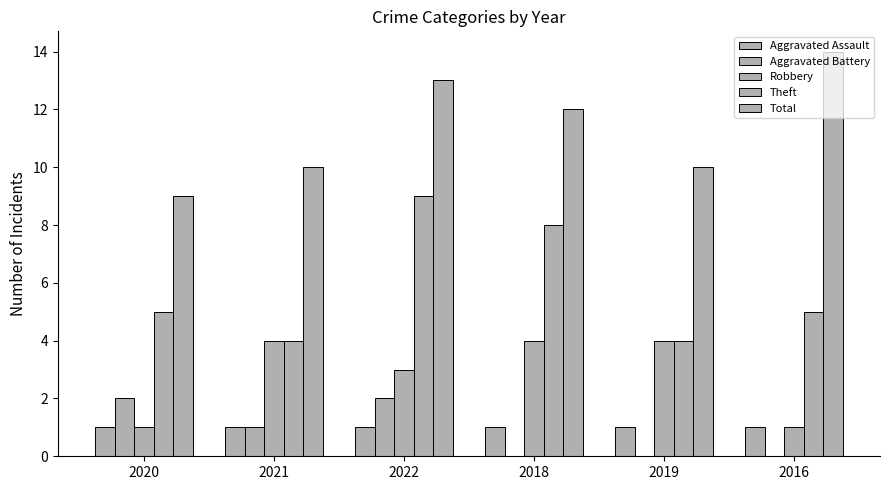

True or false: Total has a value of 10 at 2021.

True